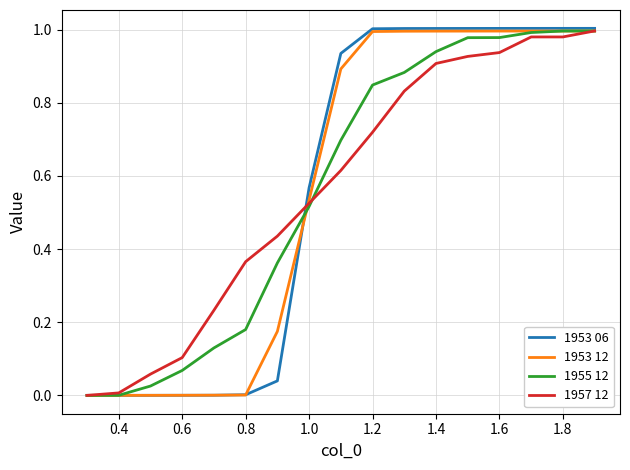

What is the total value across all series at 1.6?

3.9